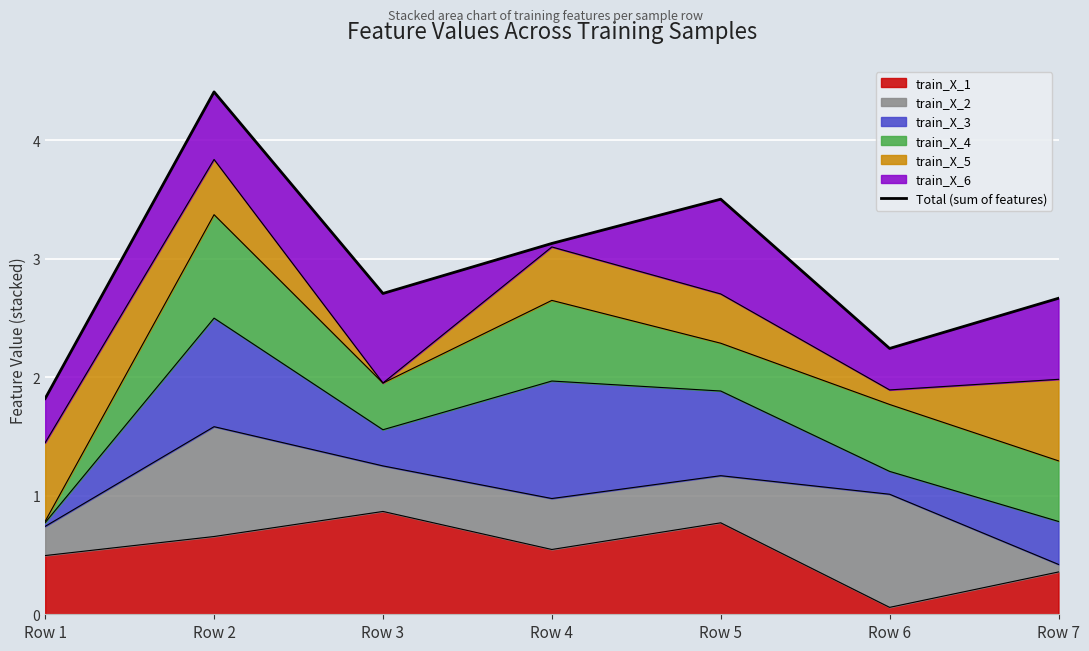

True or false: the data has more than 2 interior local peaks.

False